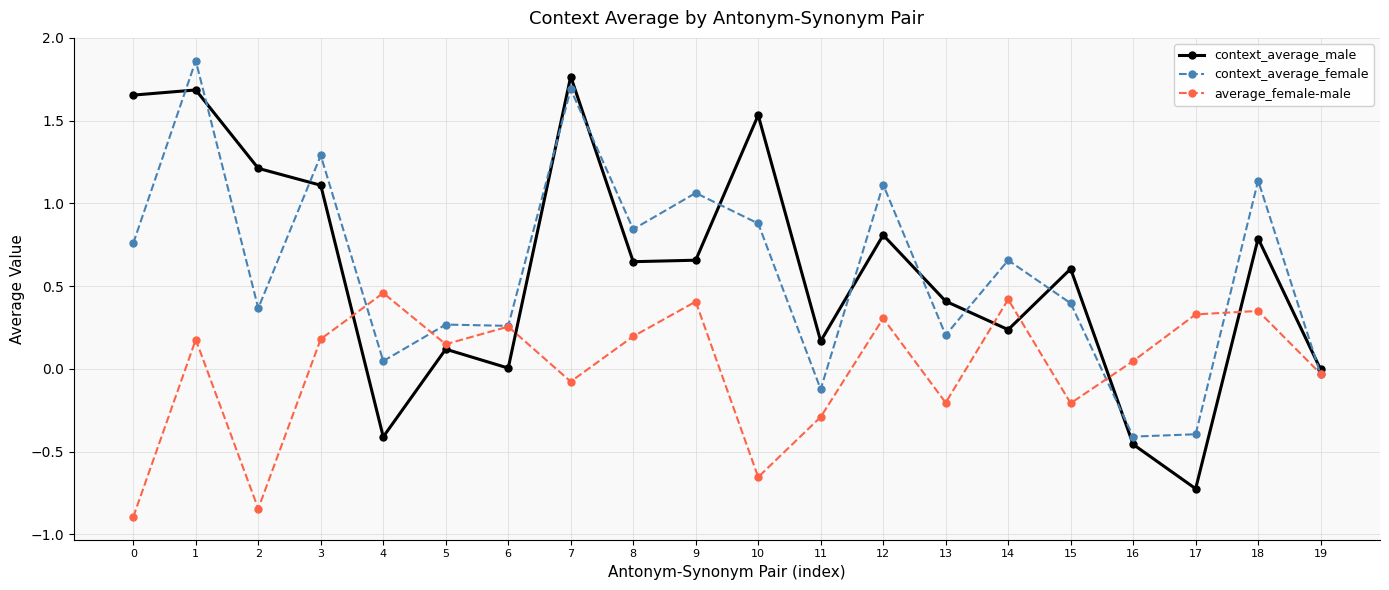

What is the difference between the maximum and second lowest values in the context_average_female series?

2.3